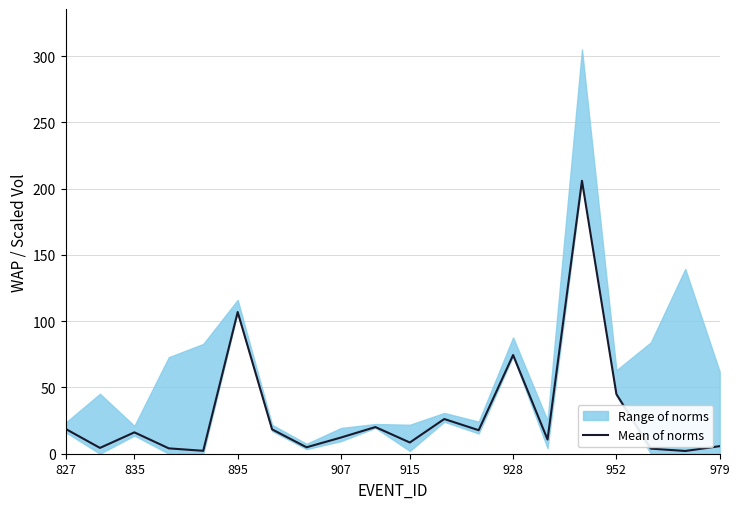

Between 14 and 17, which is larger?

14